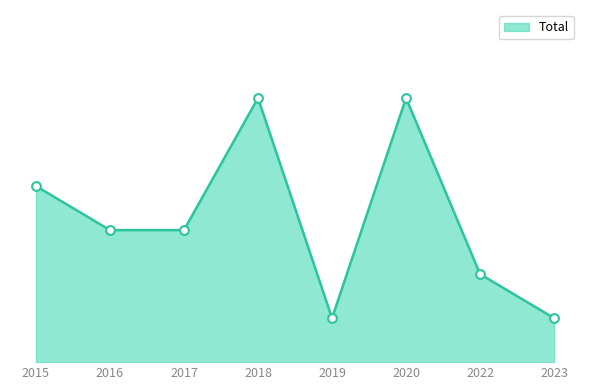

Approximately how many times larger is the value at 2015 compared to 2022?

2.0